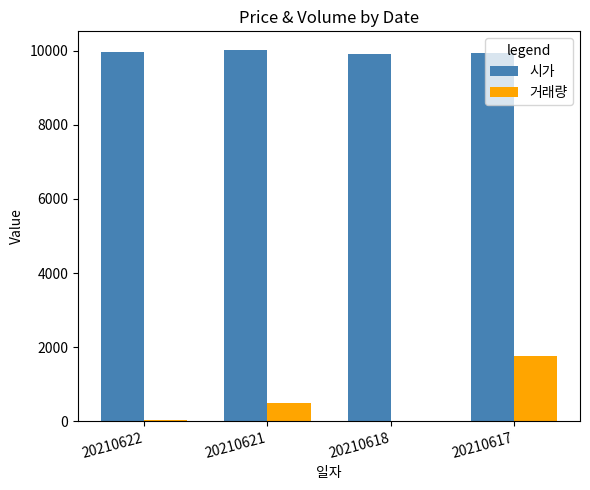

Which series has the largest total across all categories?

시가